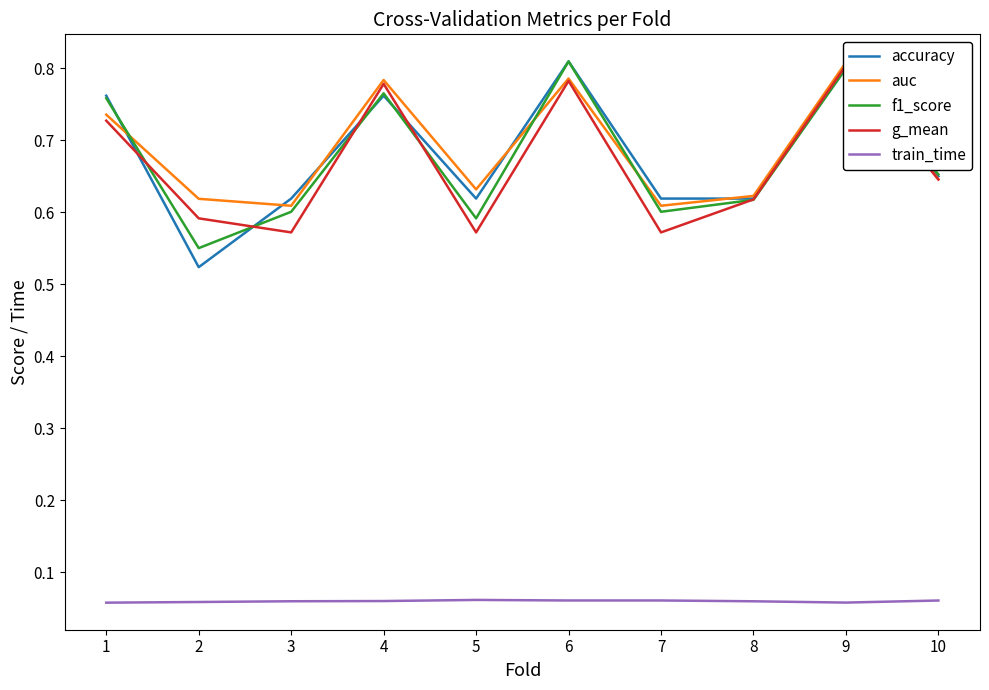

Which series has the largest range (max minus min)?

accuracy